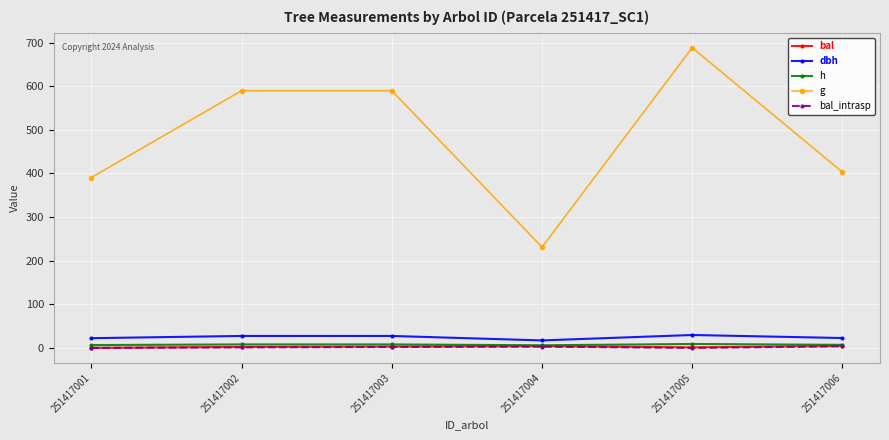

Which series has the widest spread of values?

g